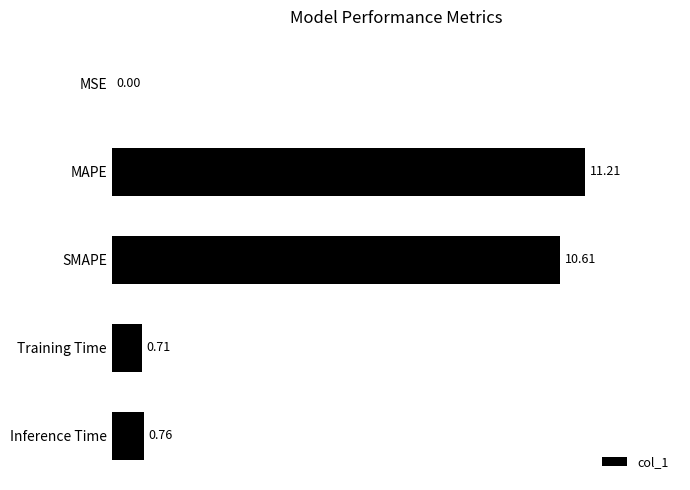

Are the bars horizontal?

Yes